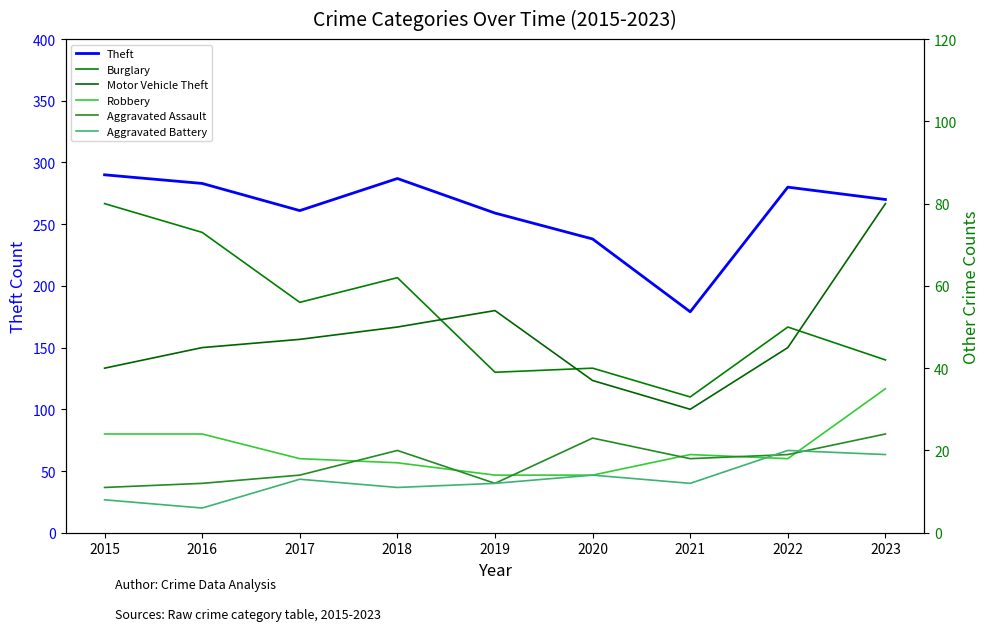

Reading left to right, list all the values displayed in this chart.

Theft: 290	283	261	287	259	238	179	280	270
Burglary: 80	73	56	62	39	40	33	50	42
Motor Vehicle Theft: 40	45	47	50	54	37	30	45	80
Robbery: 24	24	18	17	14	14	19	18	35
Aggravated Assault: 11	12	14	20	12	23	18	19	24
Aggravated Battery: 8	6	13	11	12	14	12	20	19